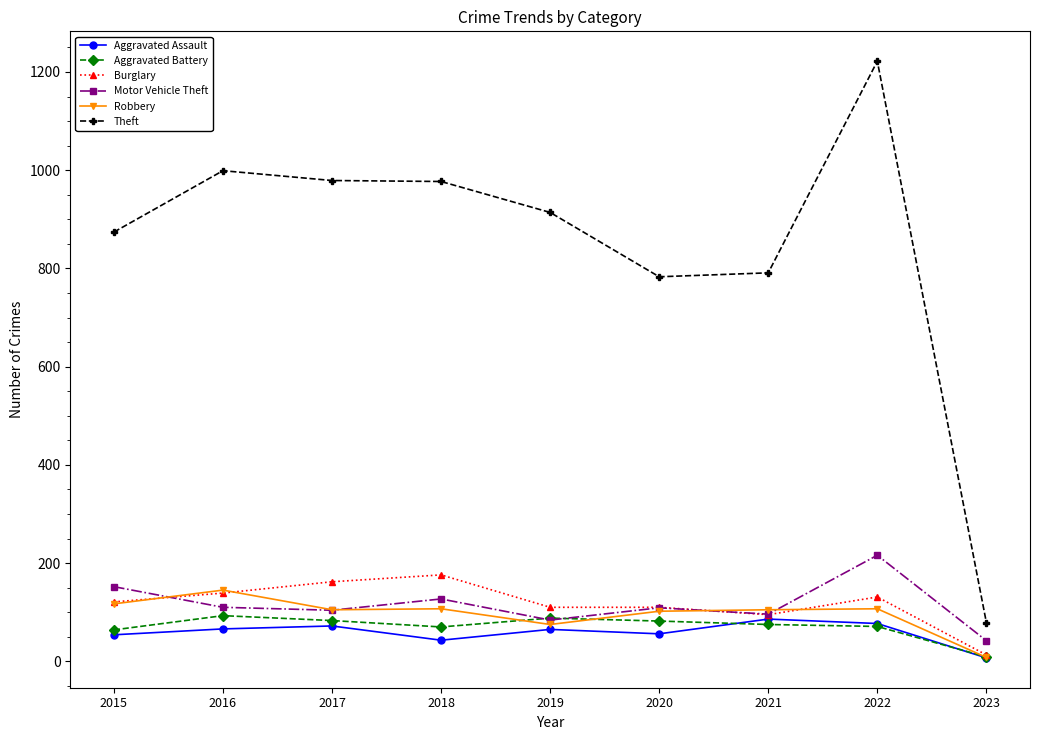

True or false: Burglary has more than 0 points higher than both neighbors.

True